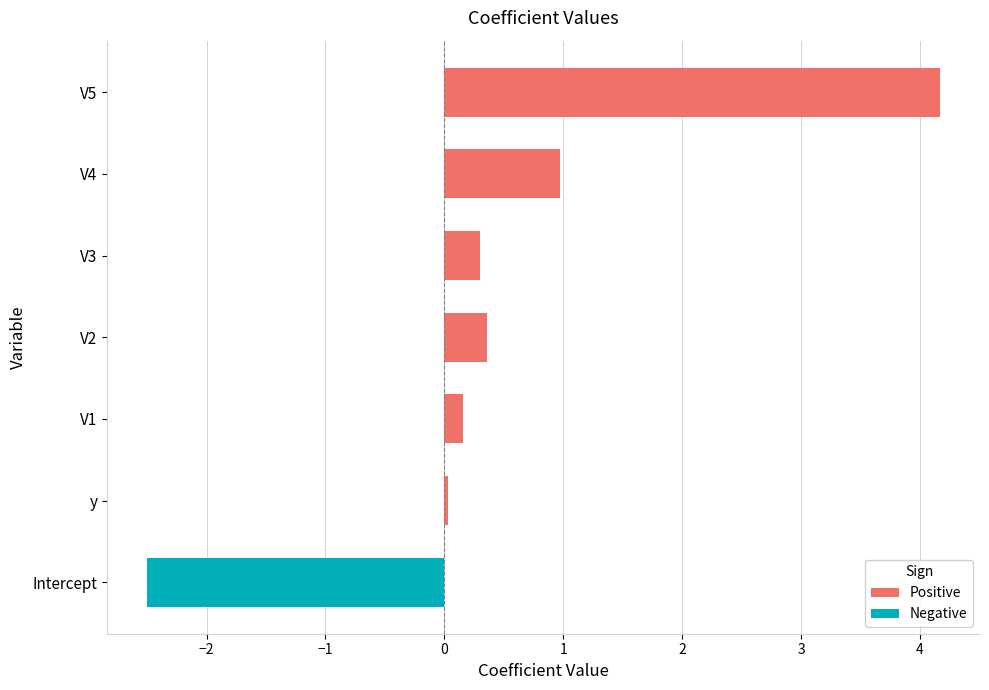

What is the sum of the Positive values at V5 and V3?

4.5